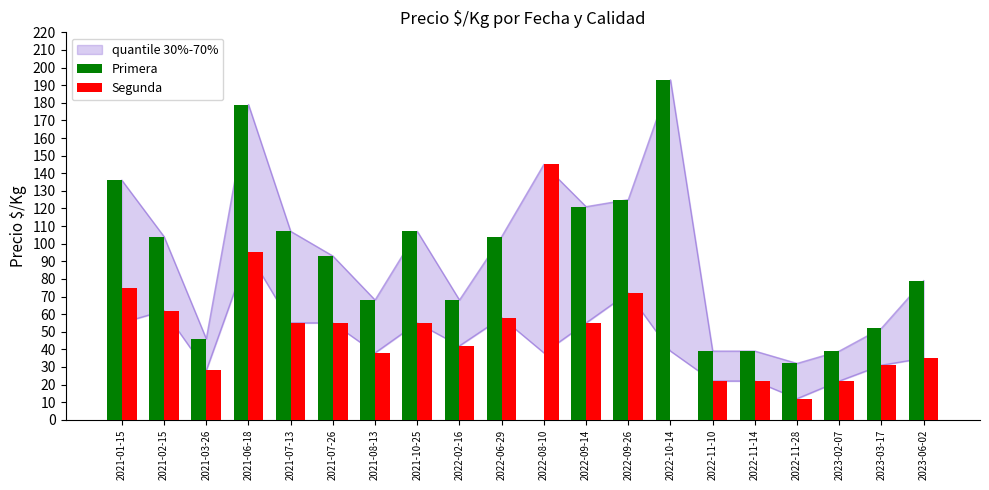

What are all the series names shown in the legend?

Primera, Segunda